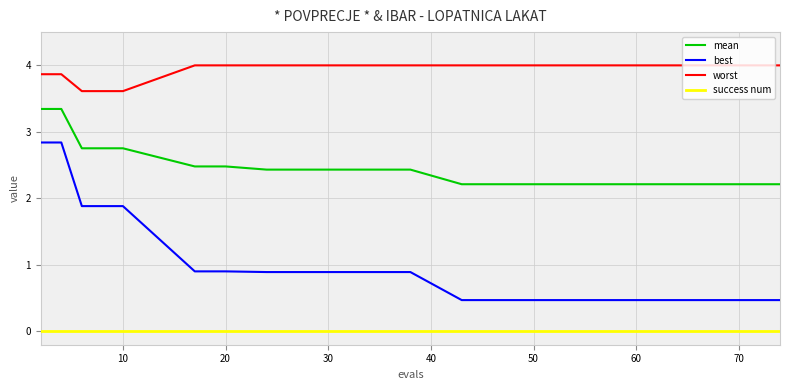

Does the chart display data point markers on the line(s)?

No